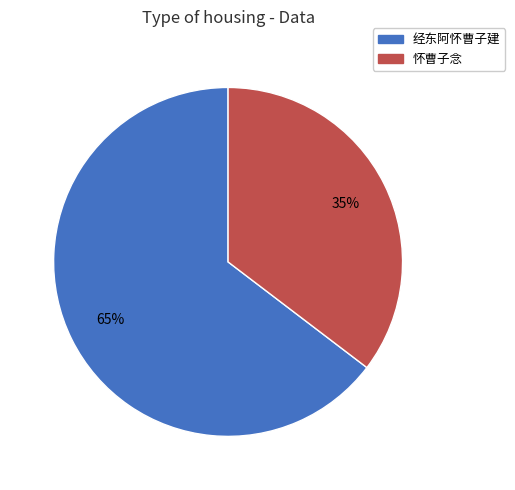

Is there any slice that represents more than half of the pie?

Yes